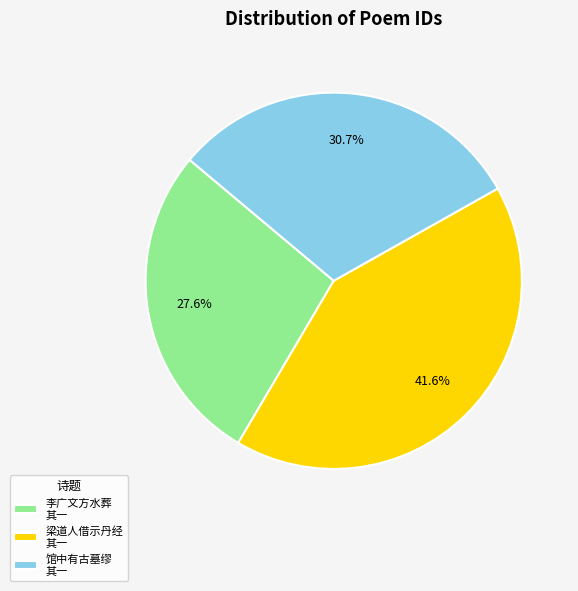

Rank the categories by value from highest to lowest.

梁道人借示丹经 其一, 馆中有古墓缪 其一, 李广文方水葬 其一